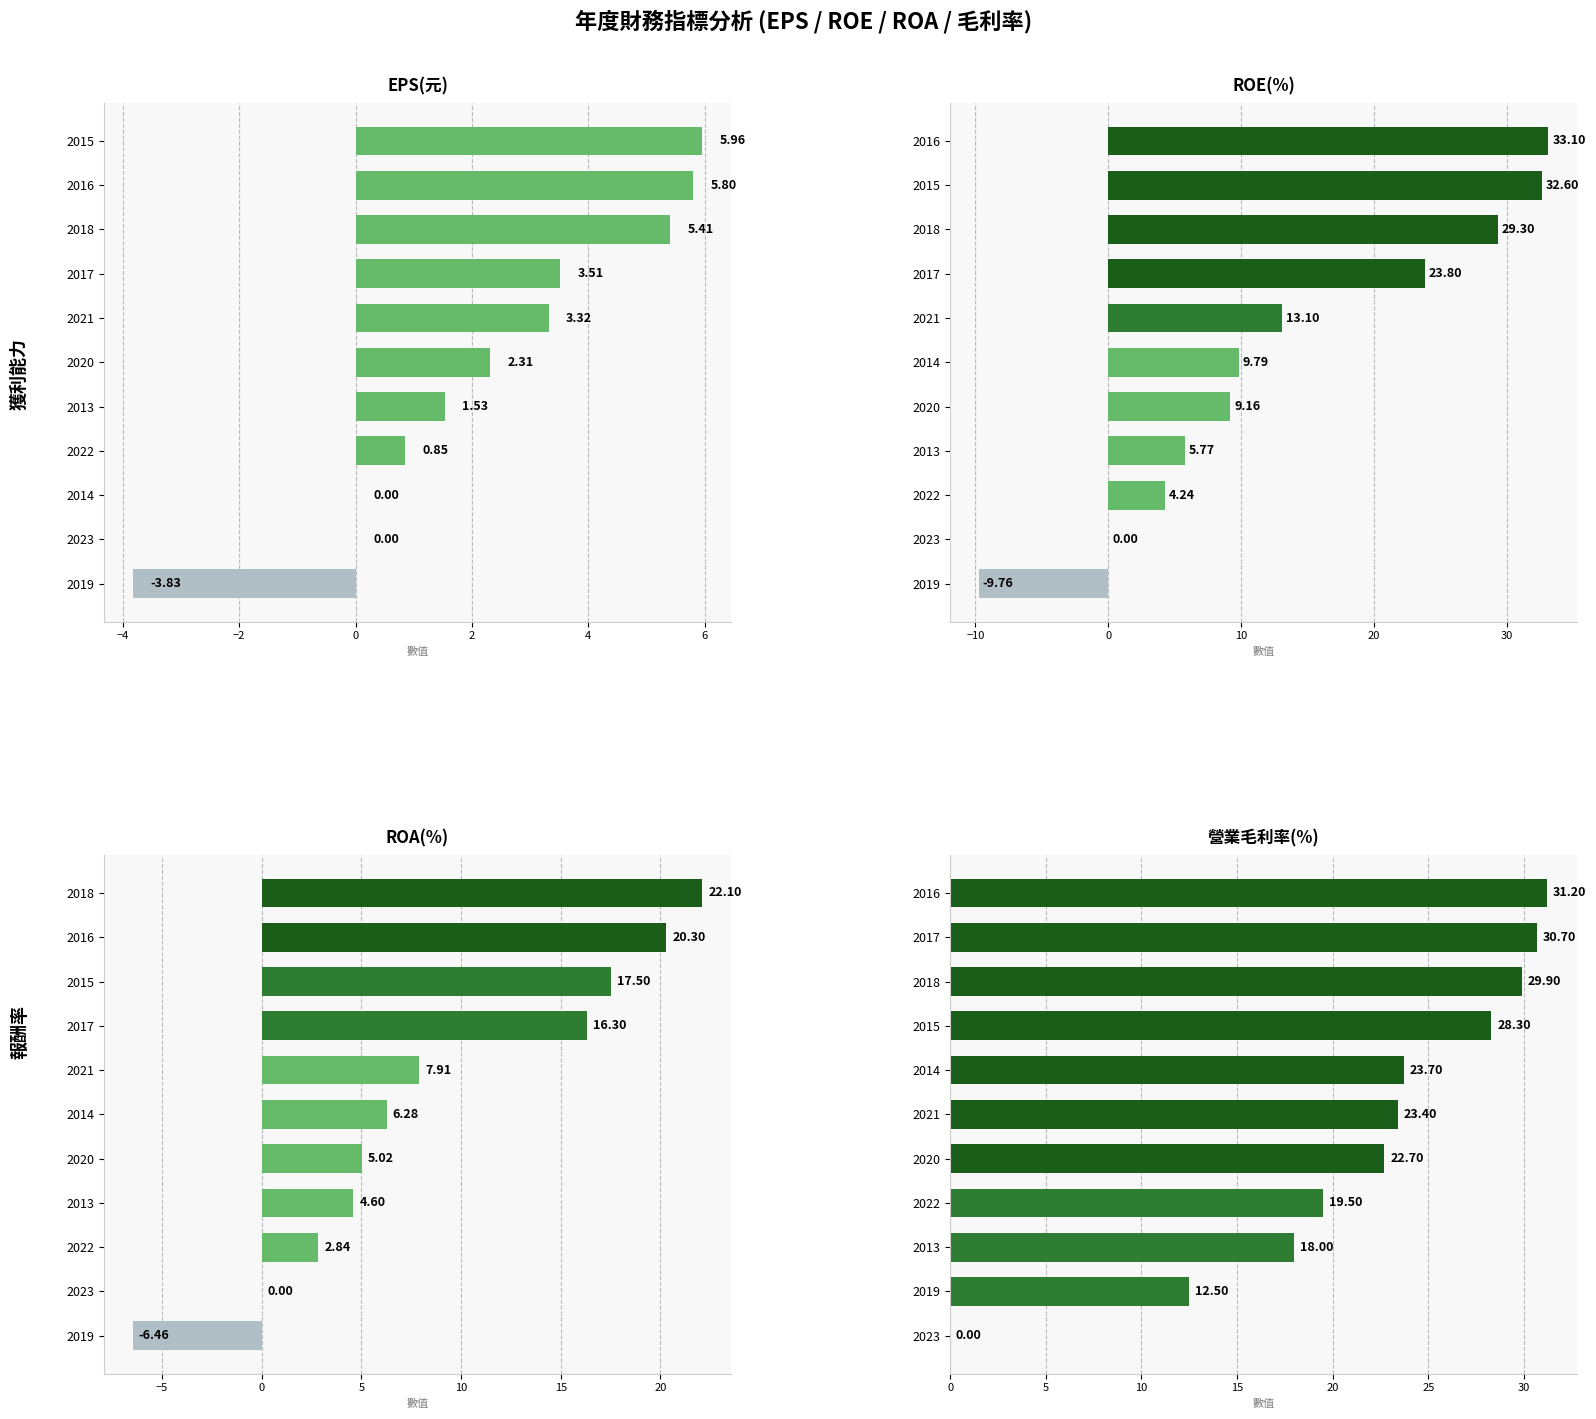

Are the bars horizontal?

Yes